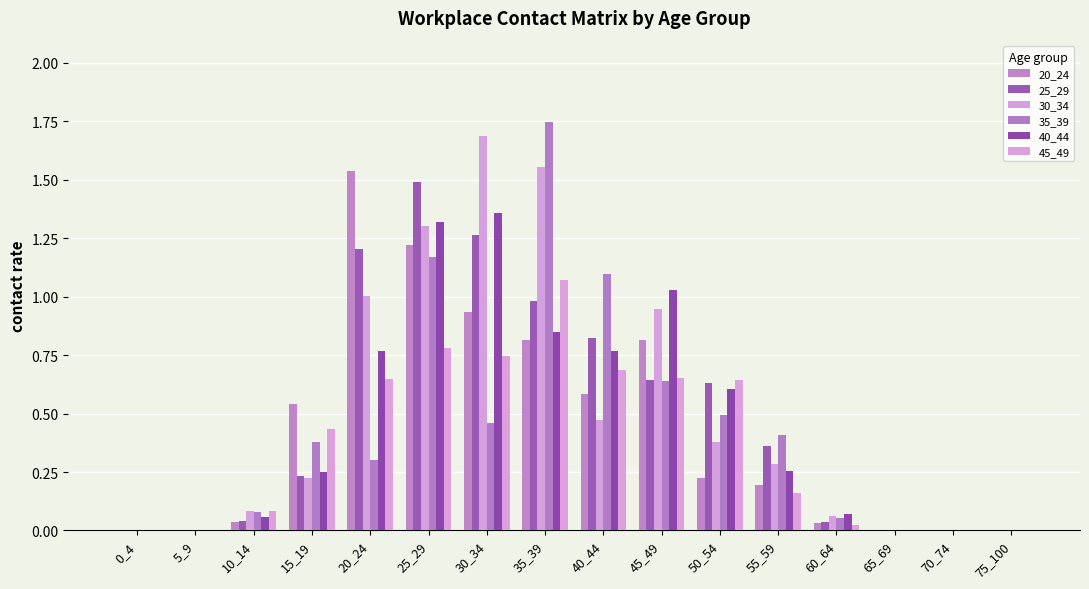

What is the difference between the maximum and minimum values in the 30_34 series?

1.7